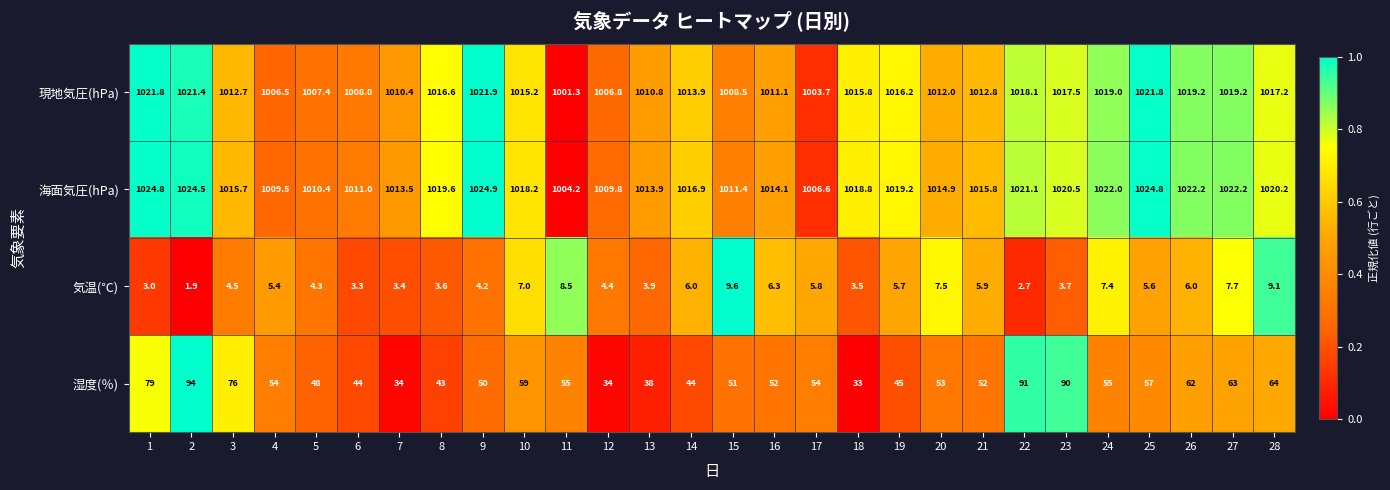

Which series has the largest total across all categories?

海面気圧(hPa)